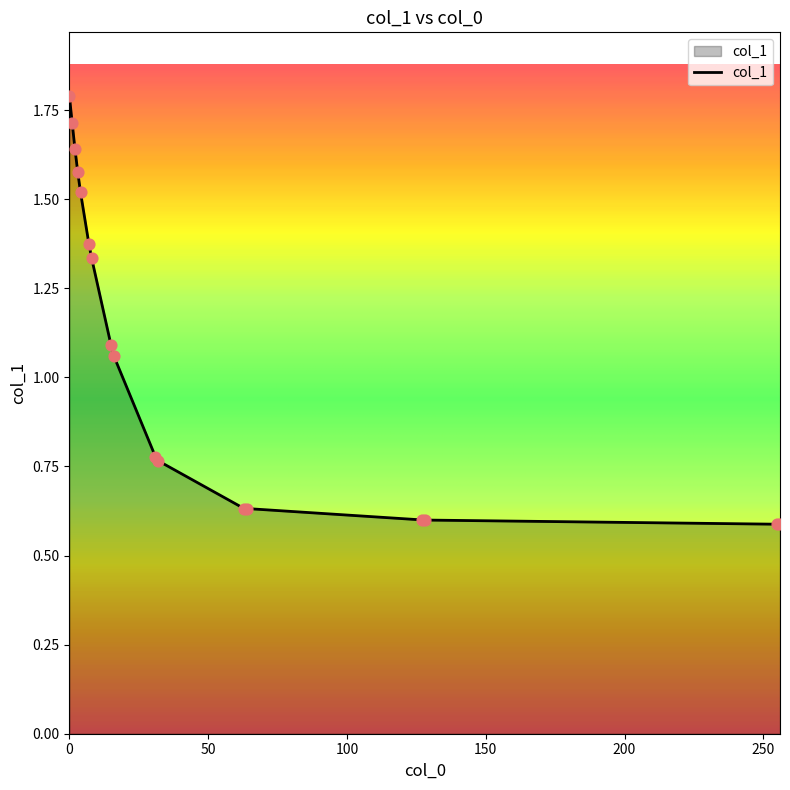

What is the difference between the maximum and minimum values?

1.2